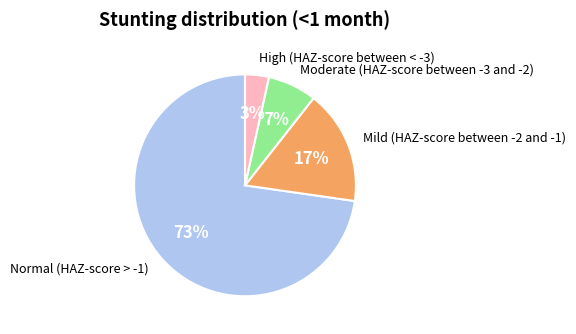

Is there any slice that represents more than half of the pie?

Yes